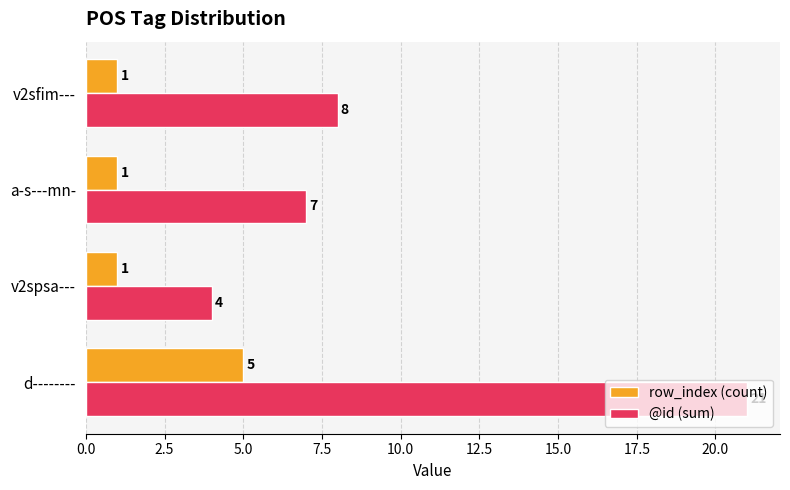

Rank the series by their average value, from highest to lowest.

@id (sum), row_index (count)